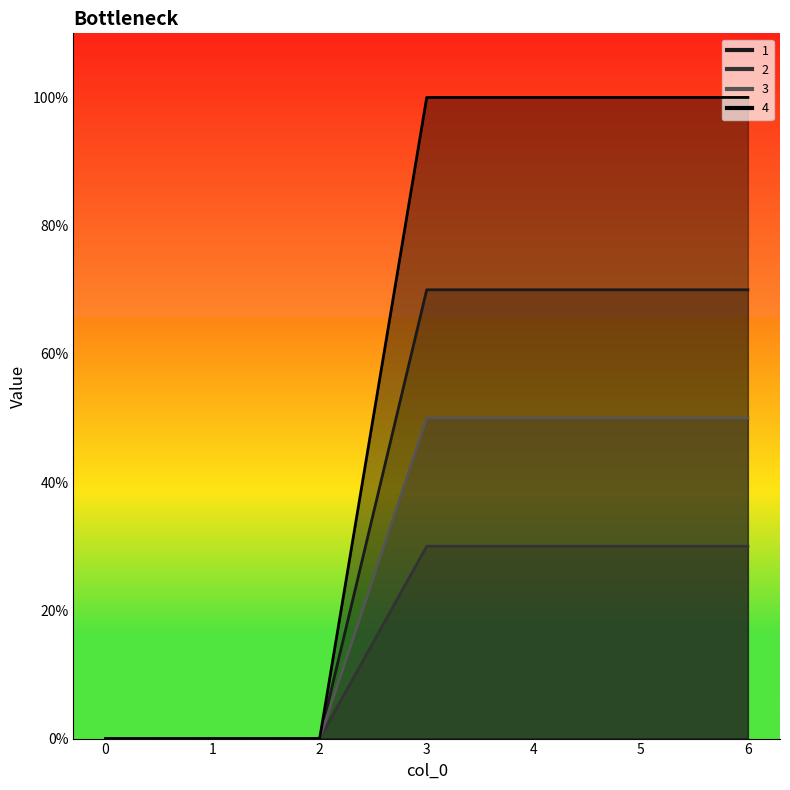

True or false: 3 and 2 cross at least once.

False